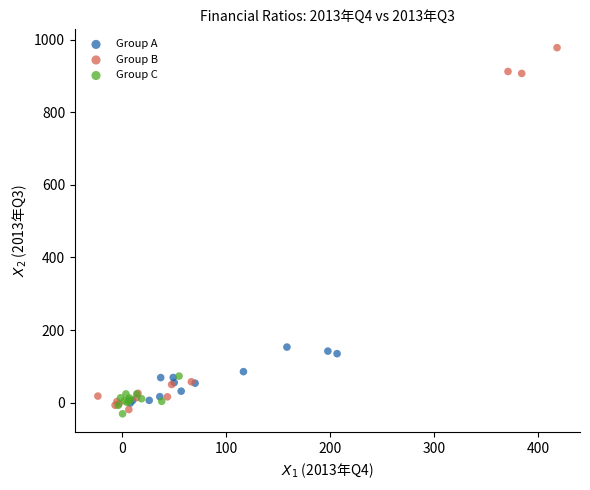

Which series contains the highest Y value?

Group B